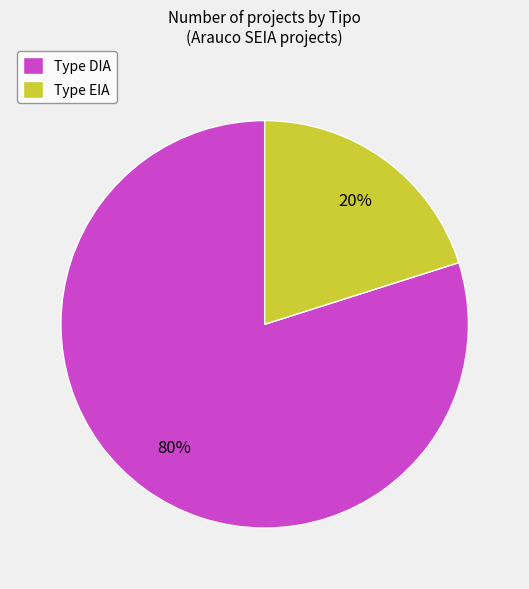

Which category has the smallest portion of the pie?

Type EIA